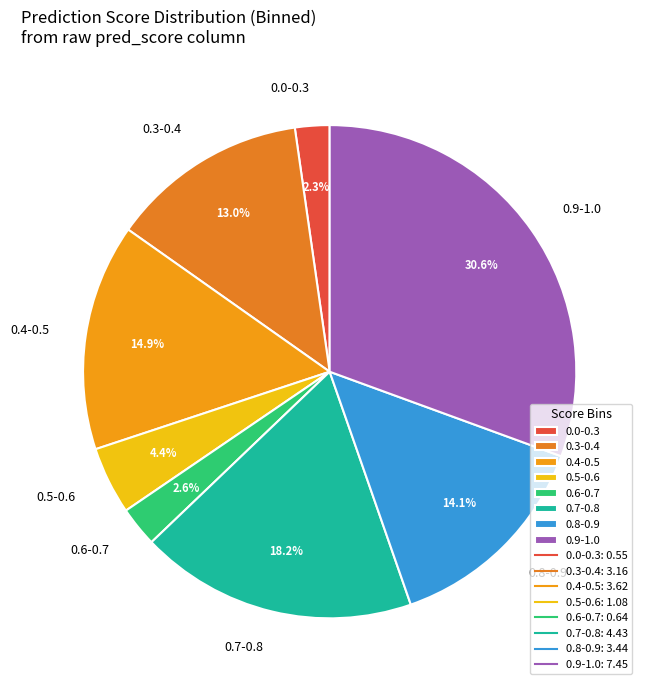

Between 0.0-0.3 and 0.7-0.8, which is larger?

0.7-0.8